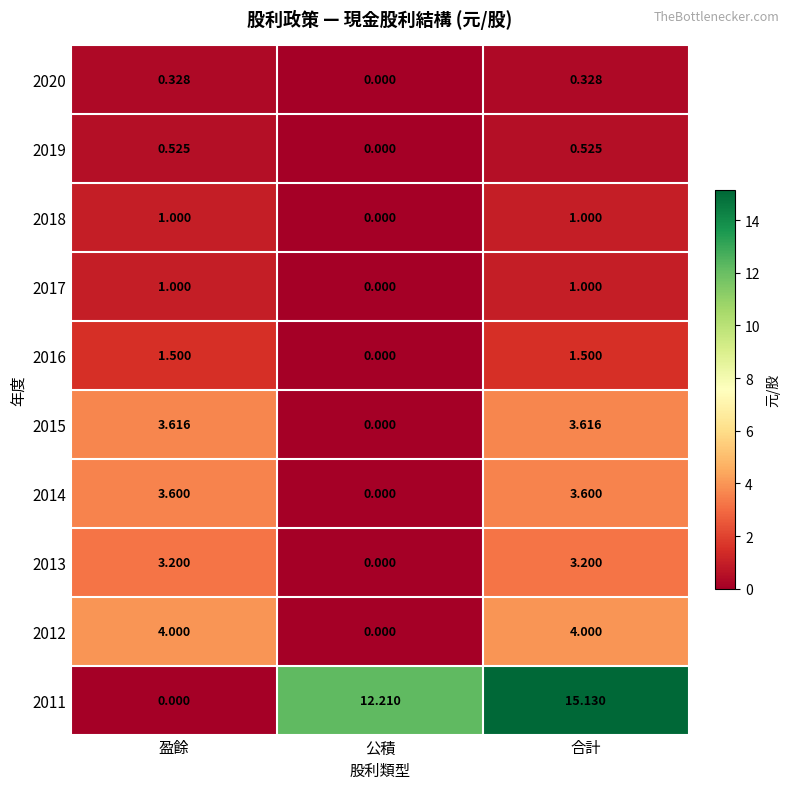

How many values in 2017 are above zero?

2